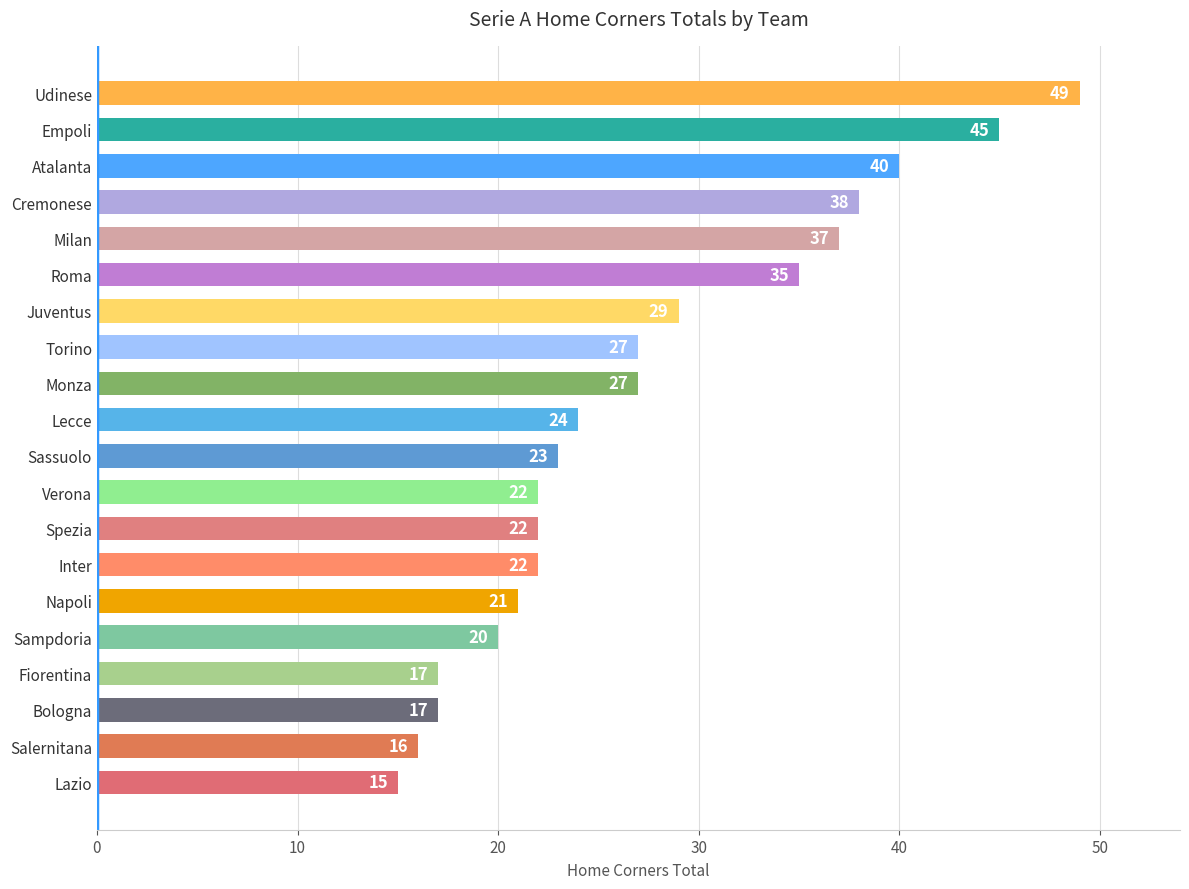

What is the sum of all values?

546